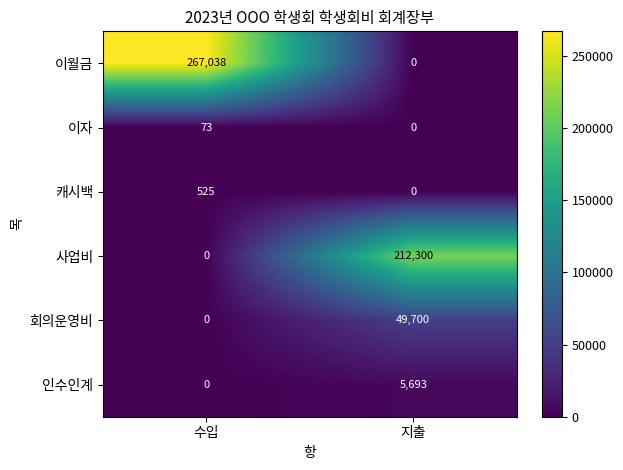

At which category is the sum across all series the highest?

지출